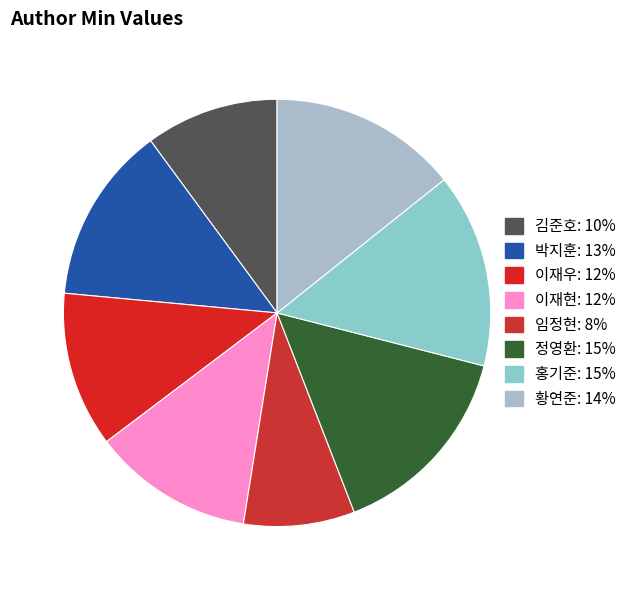

Does 임정현 account for over 50% of the chart?

No